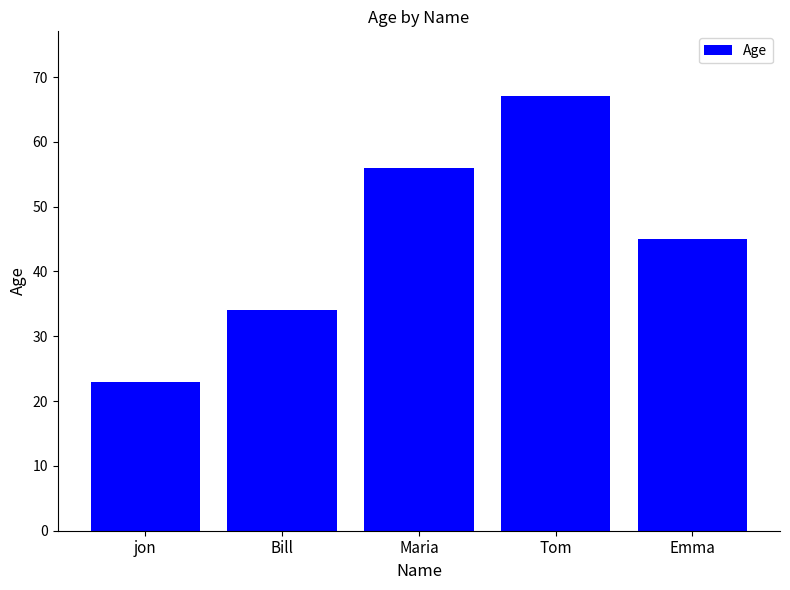

Where is the data nearest to the value 45?

Emma